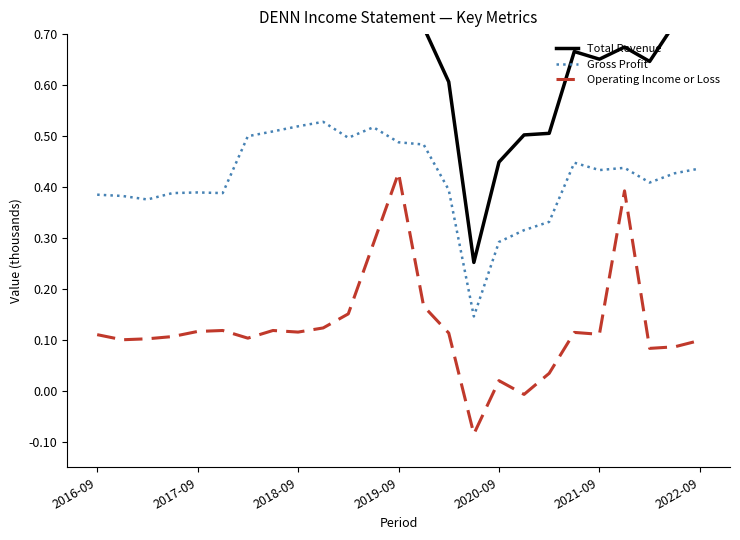

True or false: Gross Profit and Operating Income or Loss intersect in this chart.

False